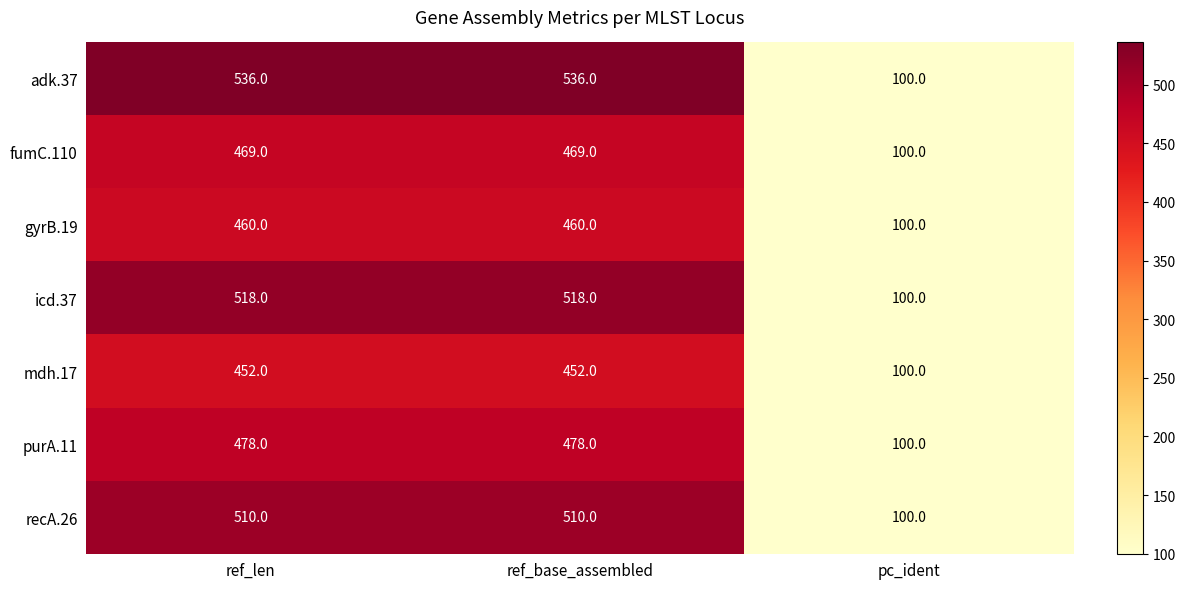

Reading right to left, what are all the values shown in this chart?

adk.37: 100	536	536
fumC.110: 100	469	469
gyrB.19: 100	460	460
icd.37: 100	518	518
mdh.17: 100	452	452
purA.11: 100	478	478
recA.26: 100	510	510